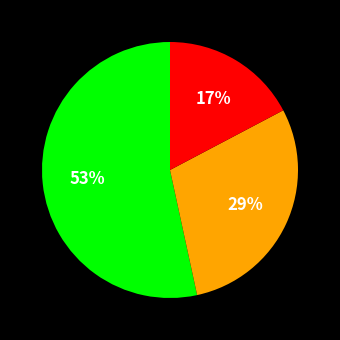

Does any single category account for the majority?

Yes